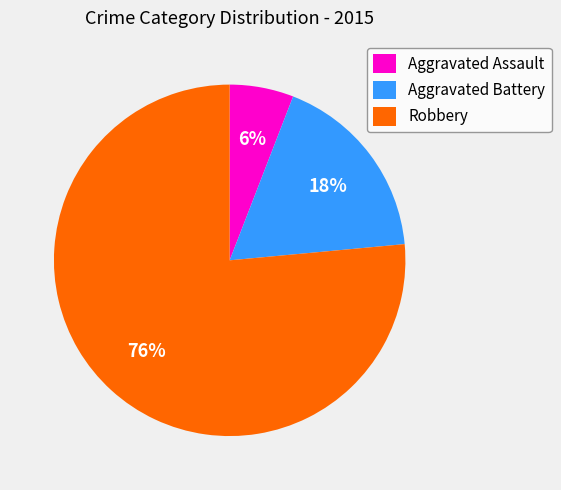

What percentage is the Aggravated Assault slice, to the nearest percent?

6%